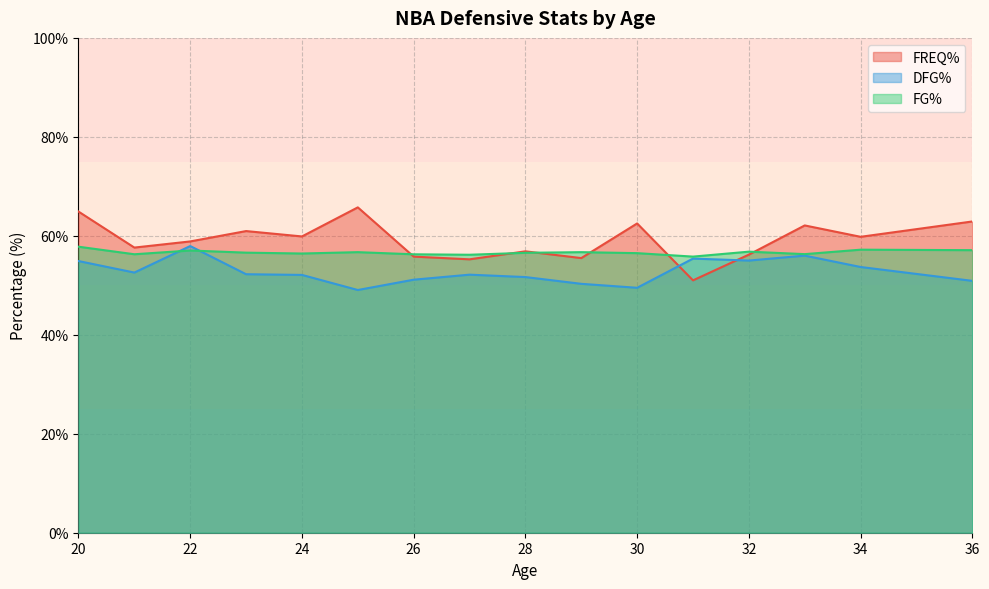

What is the spread (max minus min) of values at 30?

13.0